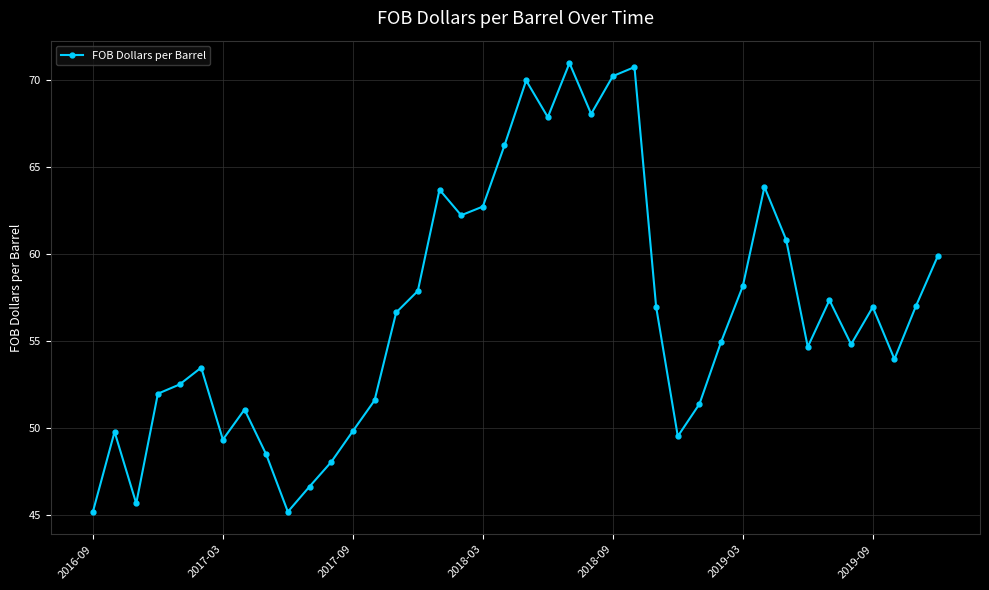

What is the value of the 8th point from the left?

51.1